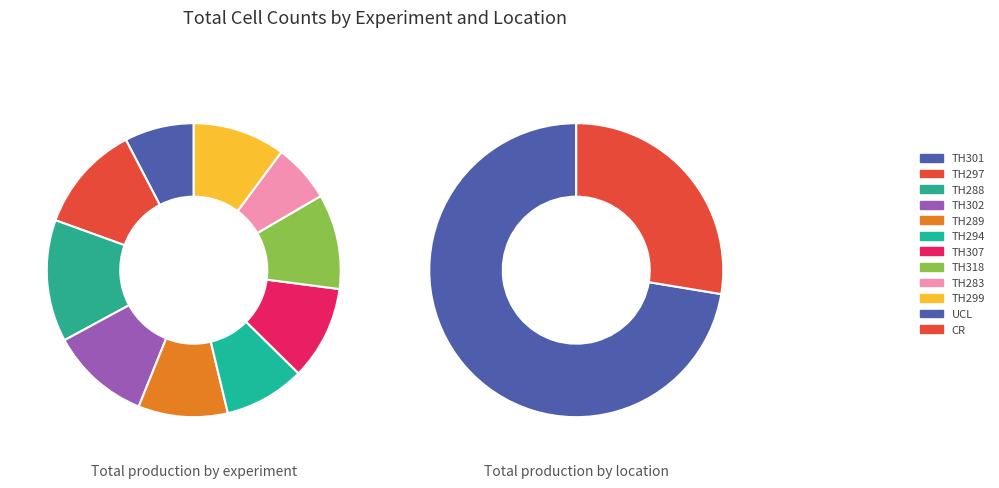

What is the change in value from TH288 to TH307?

-22860000.0